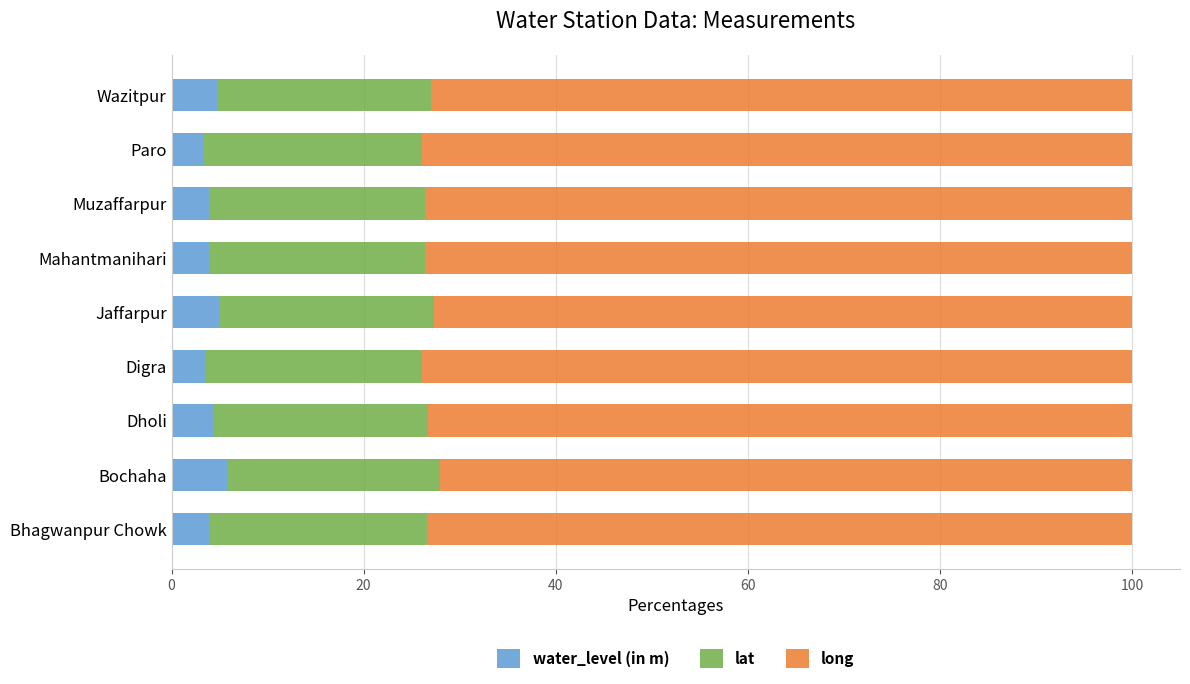

Is it true that water_level (in m) equals 4.7 at Wazitpur?

True